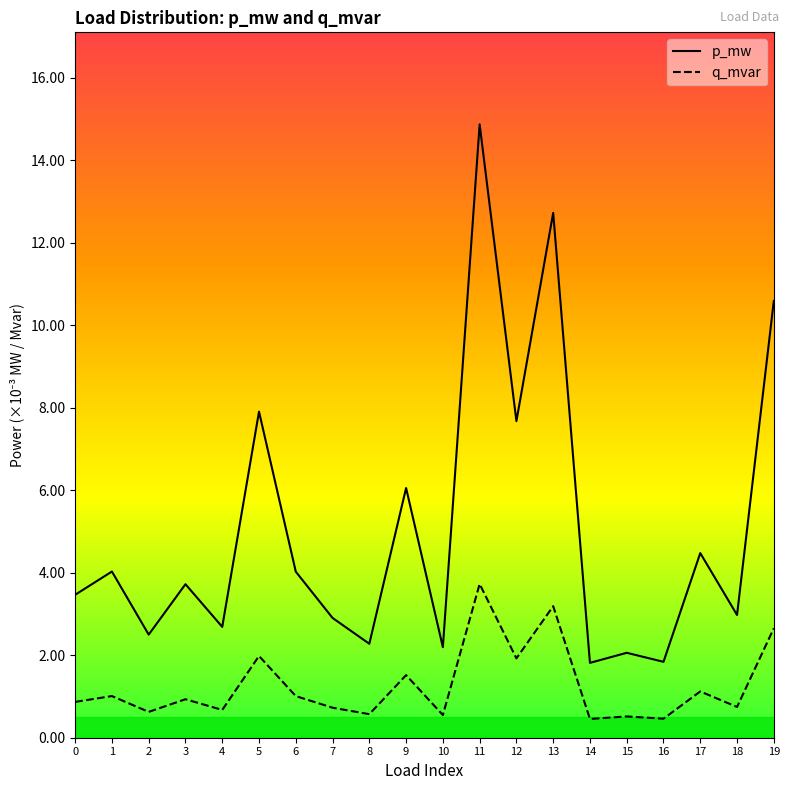

True or false: q_mvar and p_mw intersect in this chart.

False